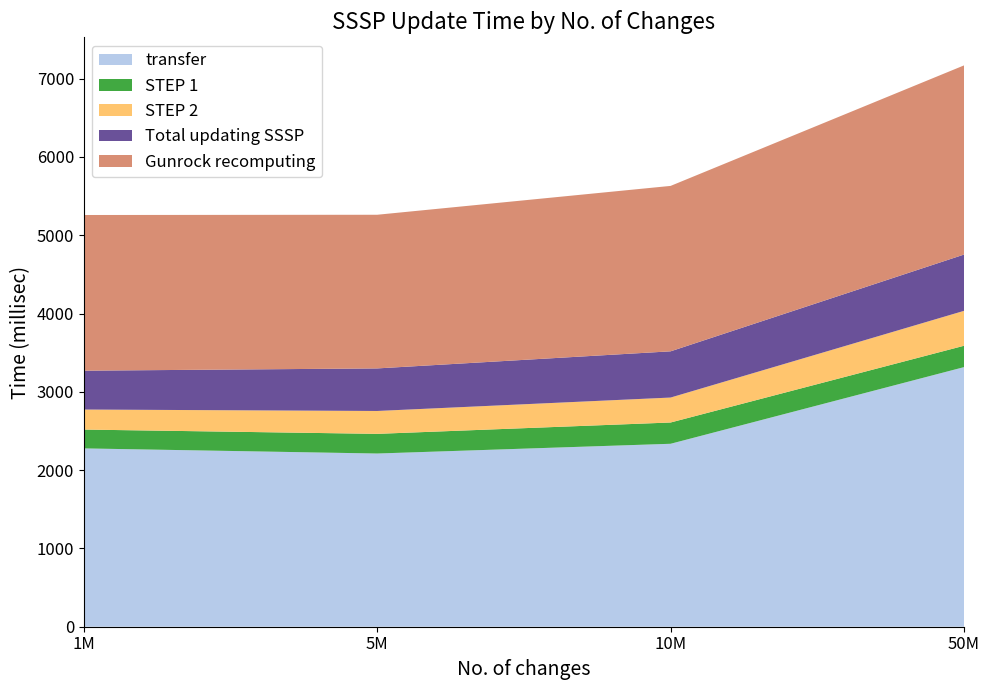

Reading left to right, what are all the values shown in this chart?

transfer: 1M=2277.7	5M=2212.3	10M=2336.8	50M=3315.9
STEP 1: 1M=240.6	5M=251.2	10M=271.8	50M=272.9
STEP 2: 1M=255.8	5M=292.4	10M=318.7	50M=445.9
Total updating SSSP: 1M=496.4	5M=543.5	10M=590.5	50M=718.8
Gunrock recomputing: 1M=1988.5	5M=1962.7	10M=2113.0	50M=2416.3